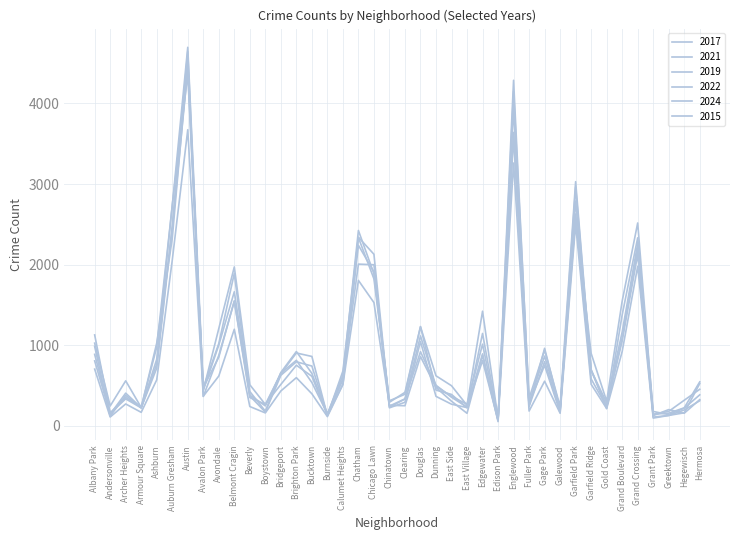

After their last crossing, which series has the higher values: 2021 or 2017?

2017